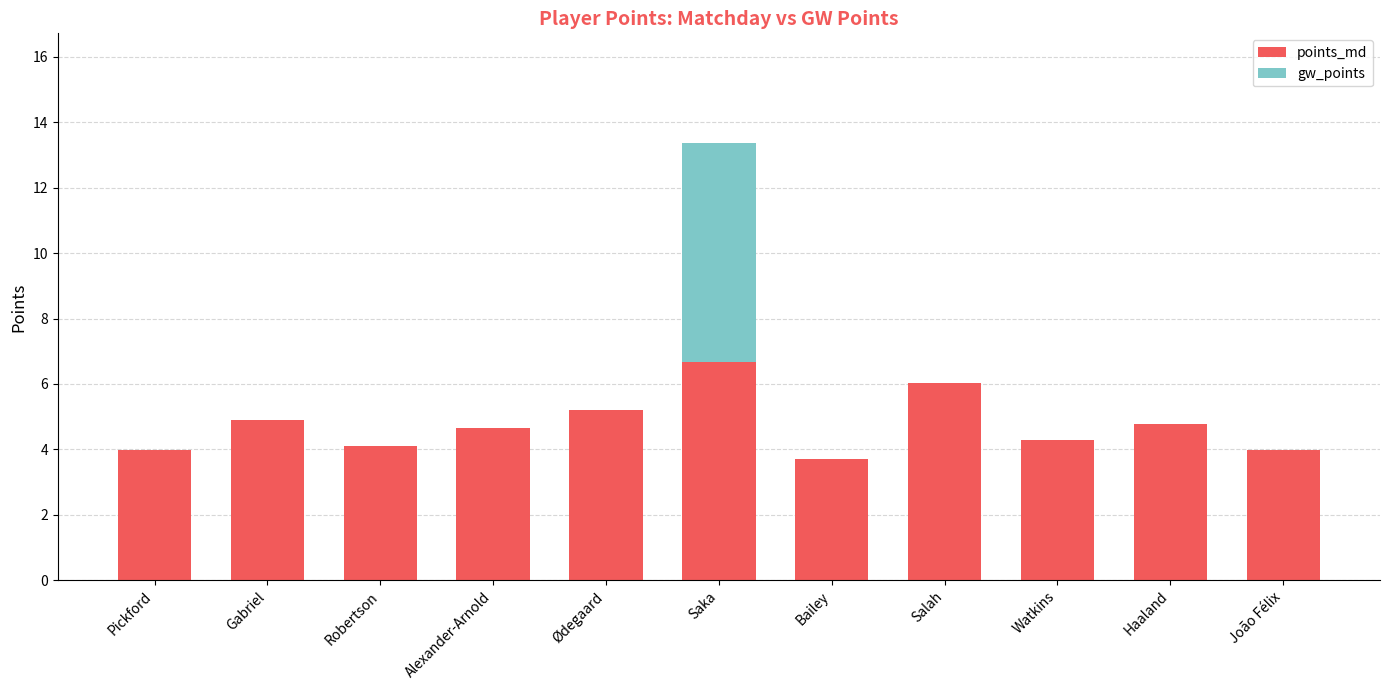

What is the sum of all points_md values?

52.3